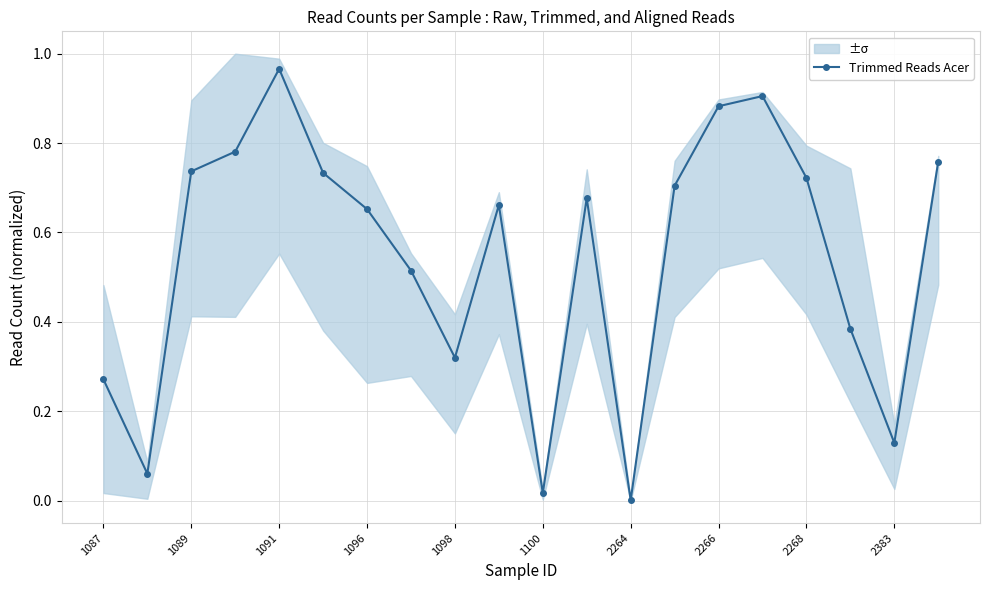

How many points are higher than both their immediate neighbors (excluding endpoints)?

4